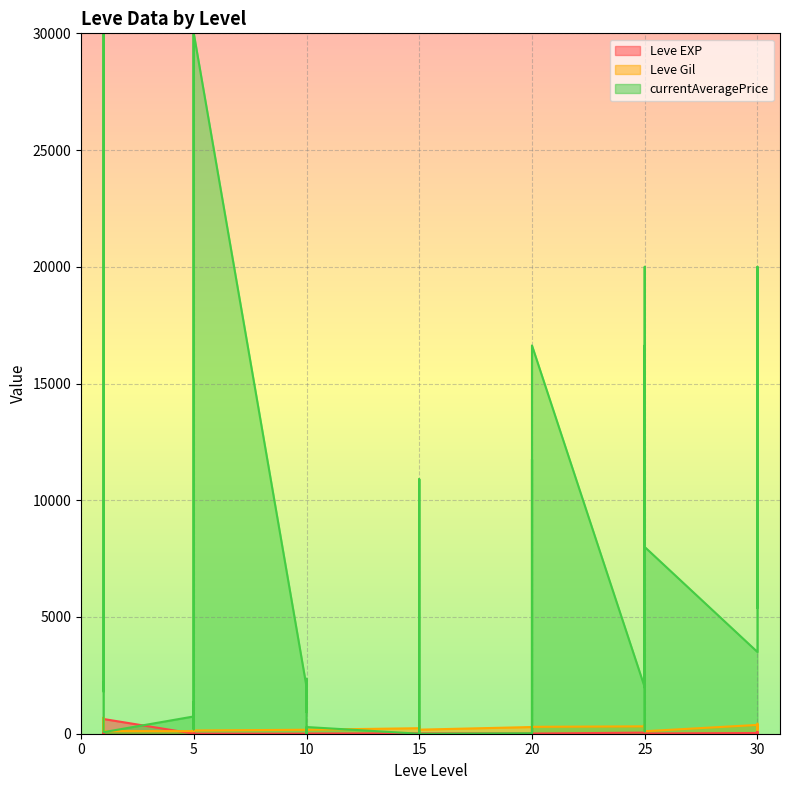

True or false: Leve Gil has more than 1 points higher than both neighbors.

True